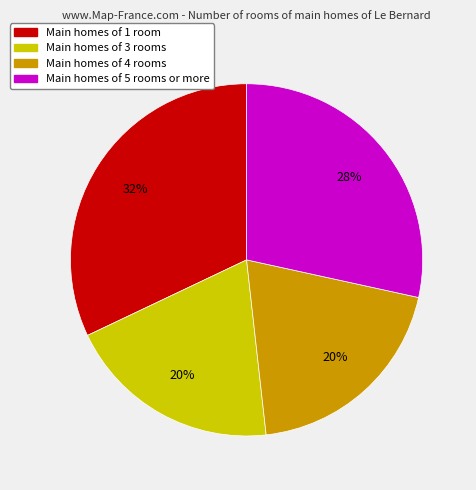

Is there a majority slice in this chart?

No